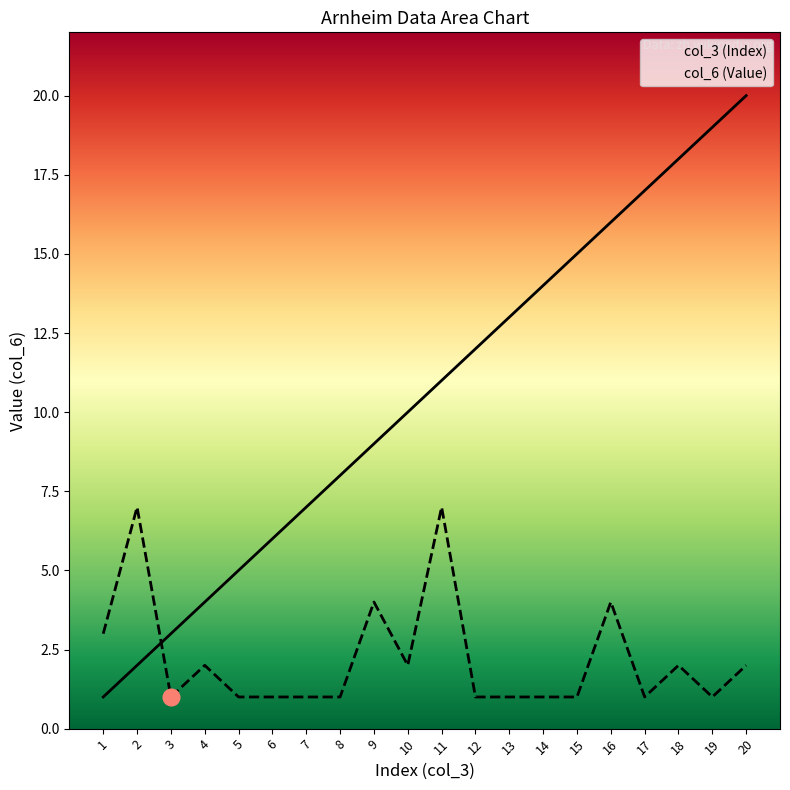

Between which two adjacent categories do col_3 (Index) and col_6 (Value) first intersect?

2 and 3